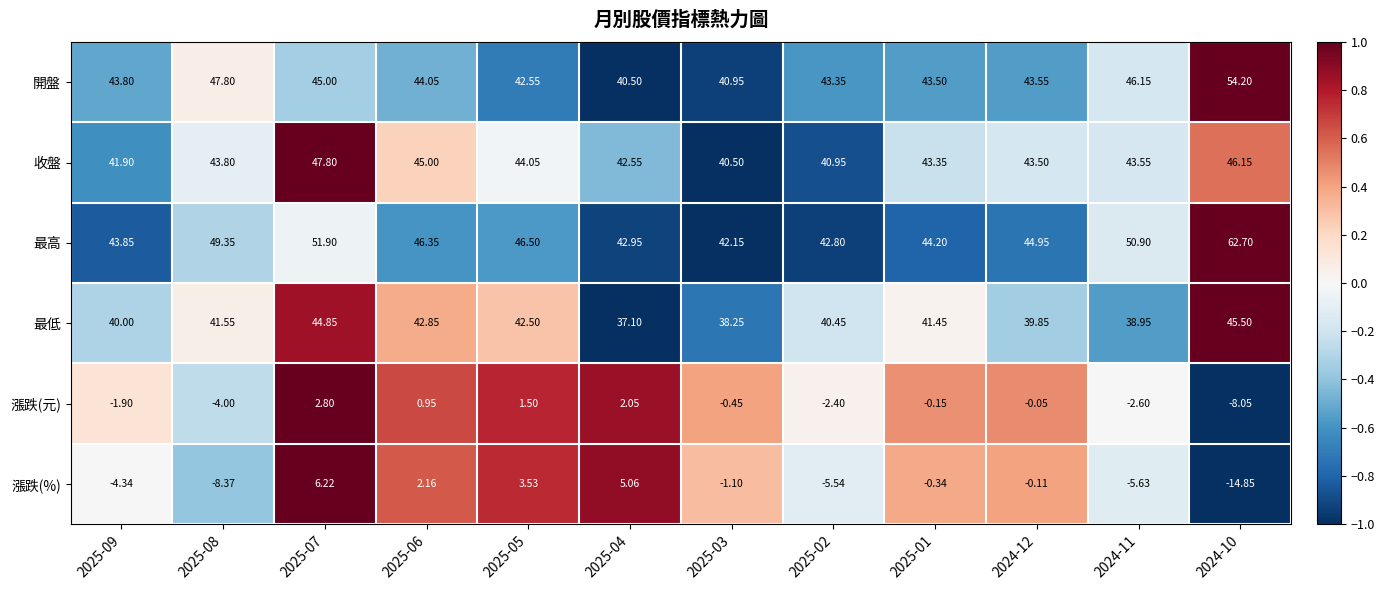

Between 2025-08 and 2025-06, which series saw the biggest shift?

漲跌(%)